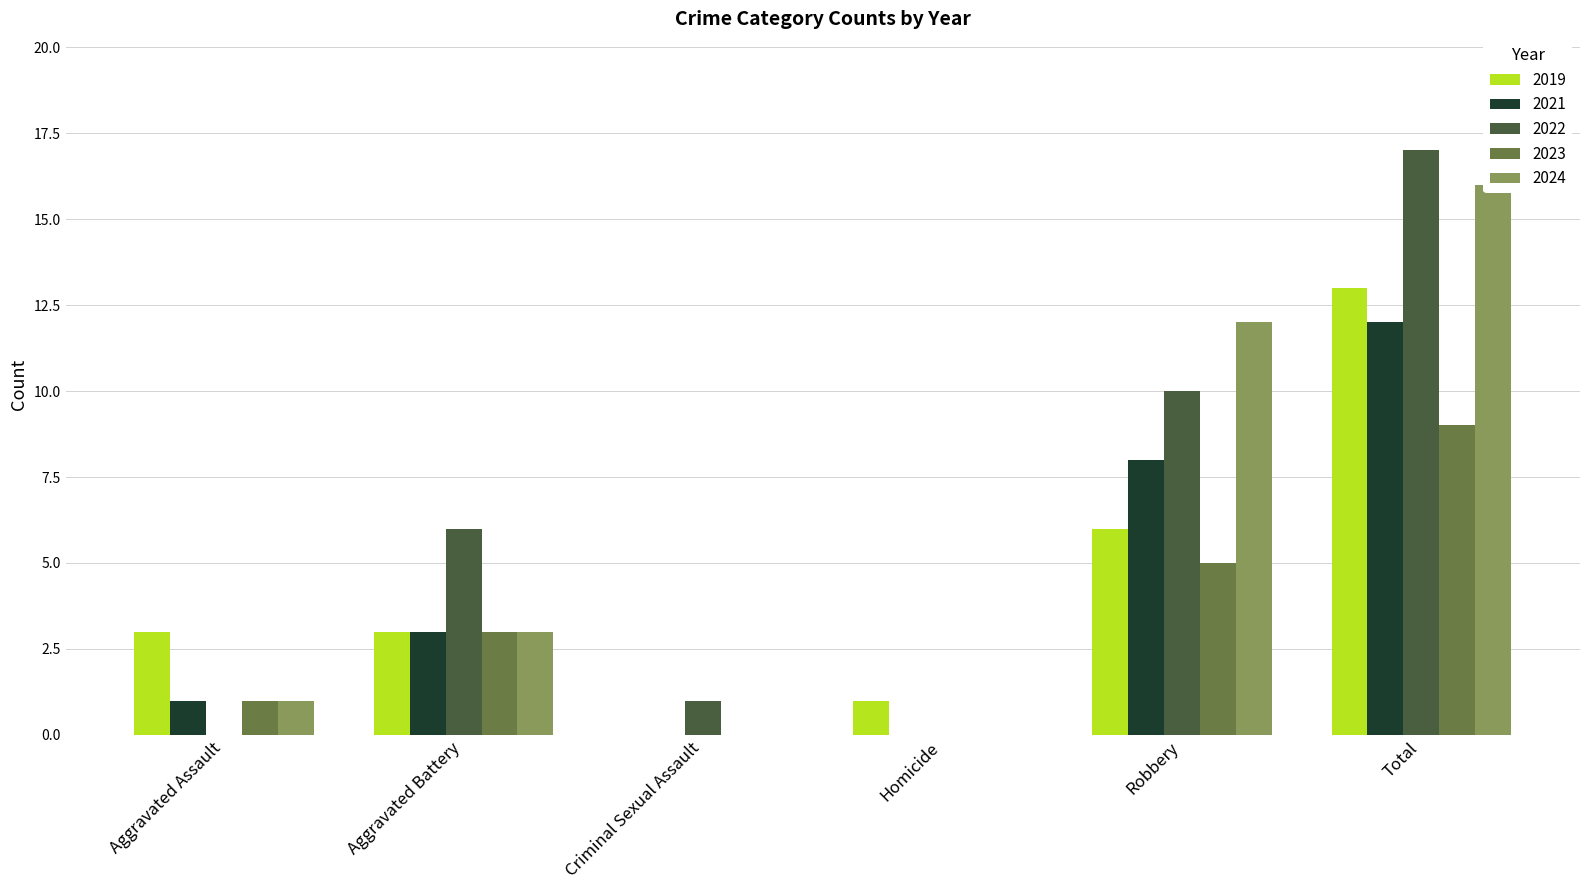

Rank the series at Criminal Sexual Assault from highest to lowest value.

2022, 2019, 2021, 2023, 2024